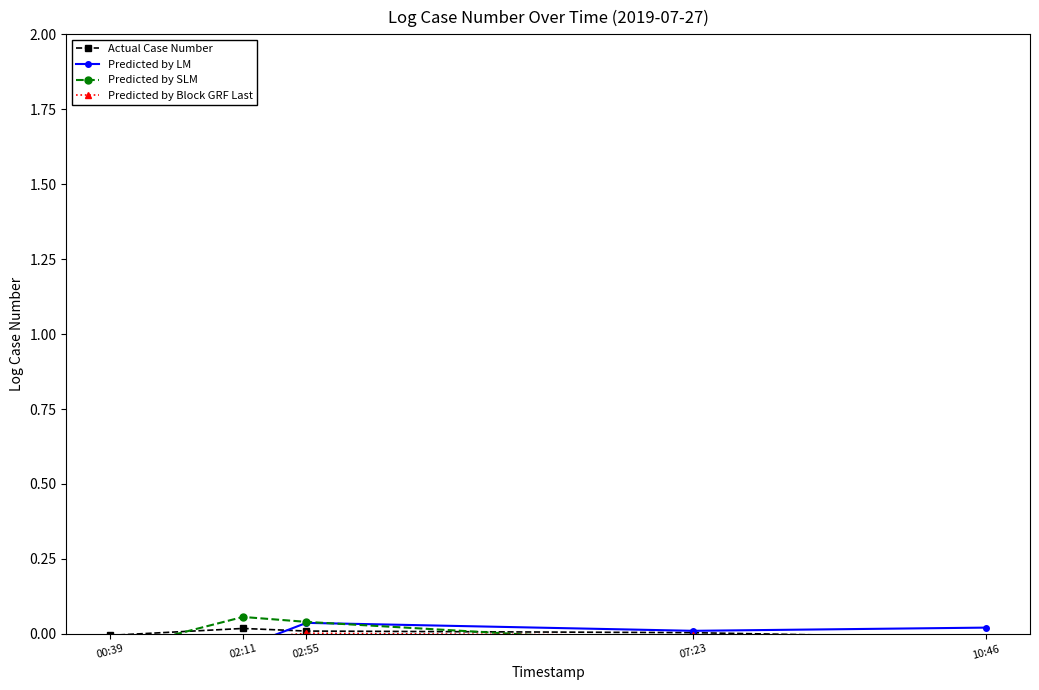

Reading right to left, what are all the values shown in this chart?

Actual Case Number: -0.0	0.0	0.0	0.0	-0.0
Predicted by LM: 0.0	0.0	0.0	-0.0	-0.0
Predicted by SLM: -0.0	-0.0	0.0	0.1	-0.1
Predicted by Block GRF Last: -0.0	-0.0	0.0	-0.0	-0.0